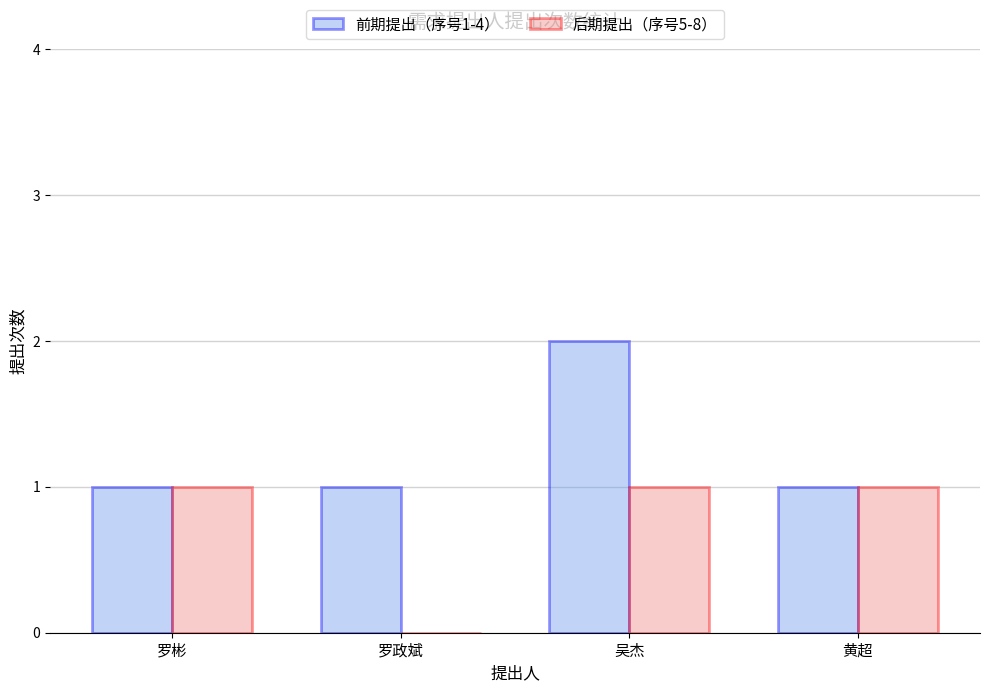

Which series has the largest total across all categories?

前期提出（序号1-4）